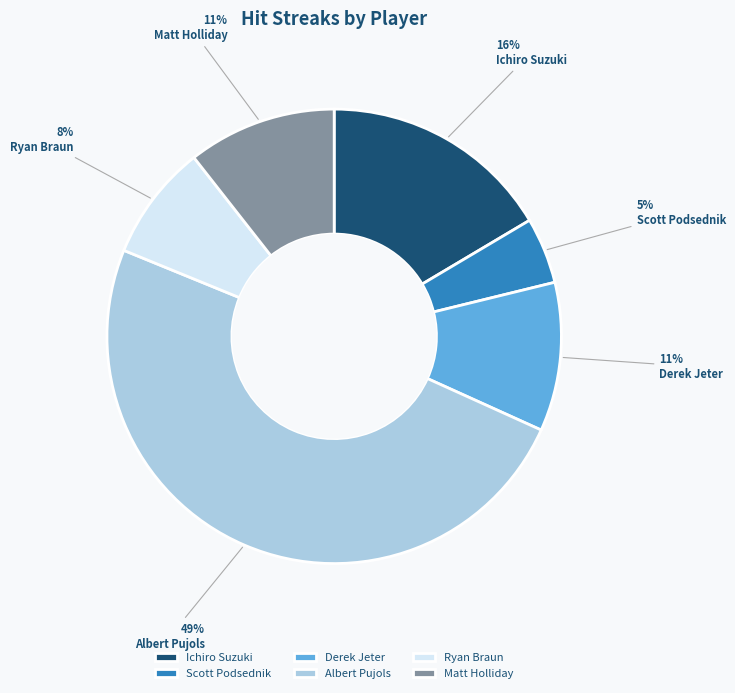

Between Ichiro Suzuki and Matt Holliday, which is larger?

Ichiro Suzuki